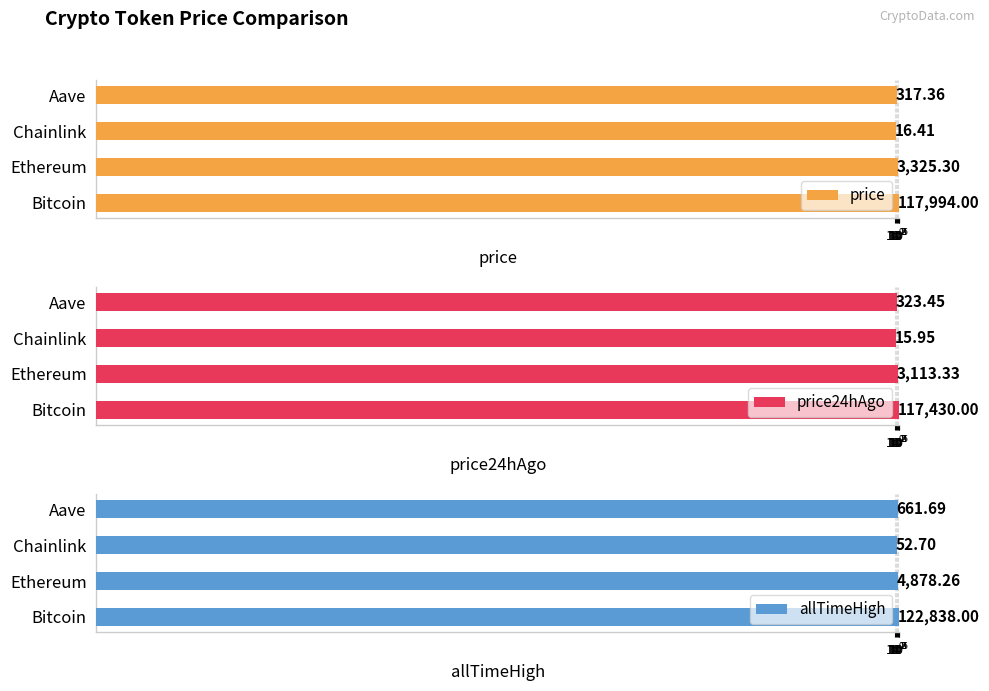

Between Bitcoin and Chainlink, which series saw the biggest shift?

allTimeHigh